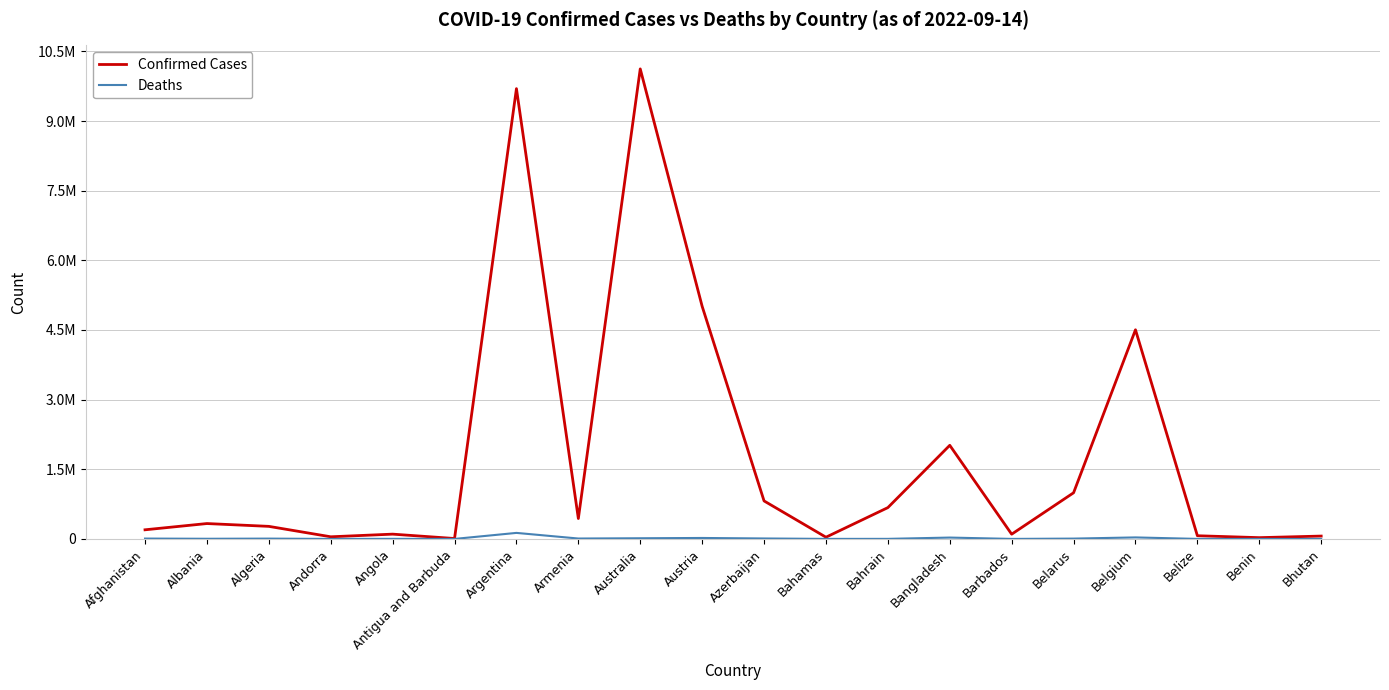

True or false: Confirmed Cases and Deaths cross at least once.

False